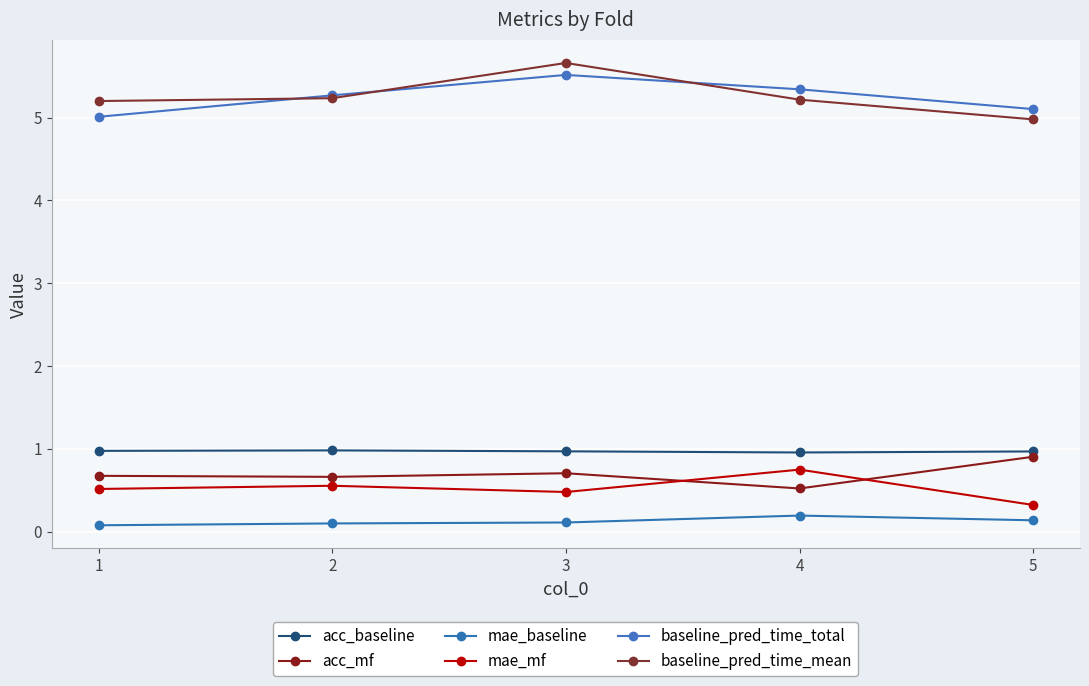

The value of baseline_pred_time_mean at 3 is 1.8. True or false?

False